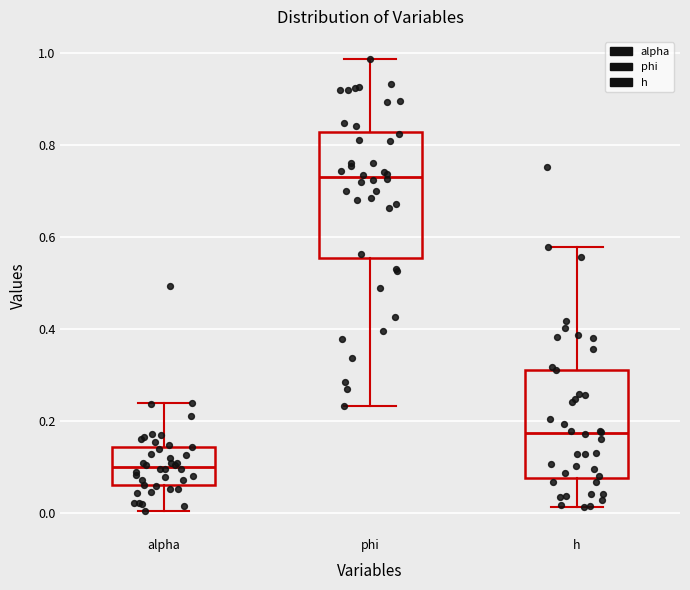

Reading left to right, transcribe this box plot: for each box, give where its median line is, the range the box spans, and where its two whiskers end, as read against the y-axis. The values are not printed on the chart, so give them approximately, as read against the axis.

alpha: median 0.10, box 0.06 to 0.14, whiskers 0.00 to 0.24
phi: median 0.74, box 0.56 to 0.82, whiskers 0.24 to 0.98
h: median 0.18, box 0.08 to 0.32, whiskers 0.02 to 0.58